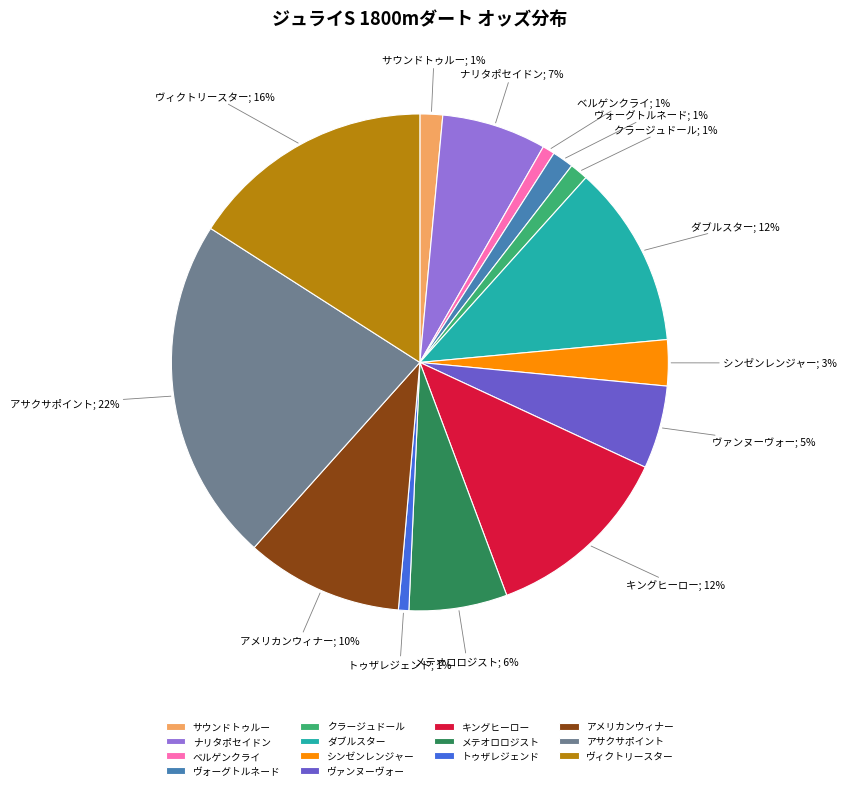

To the nearest percent, what percentage of the pie is ヴィクトリースター?

16%